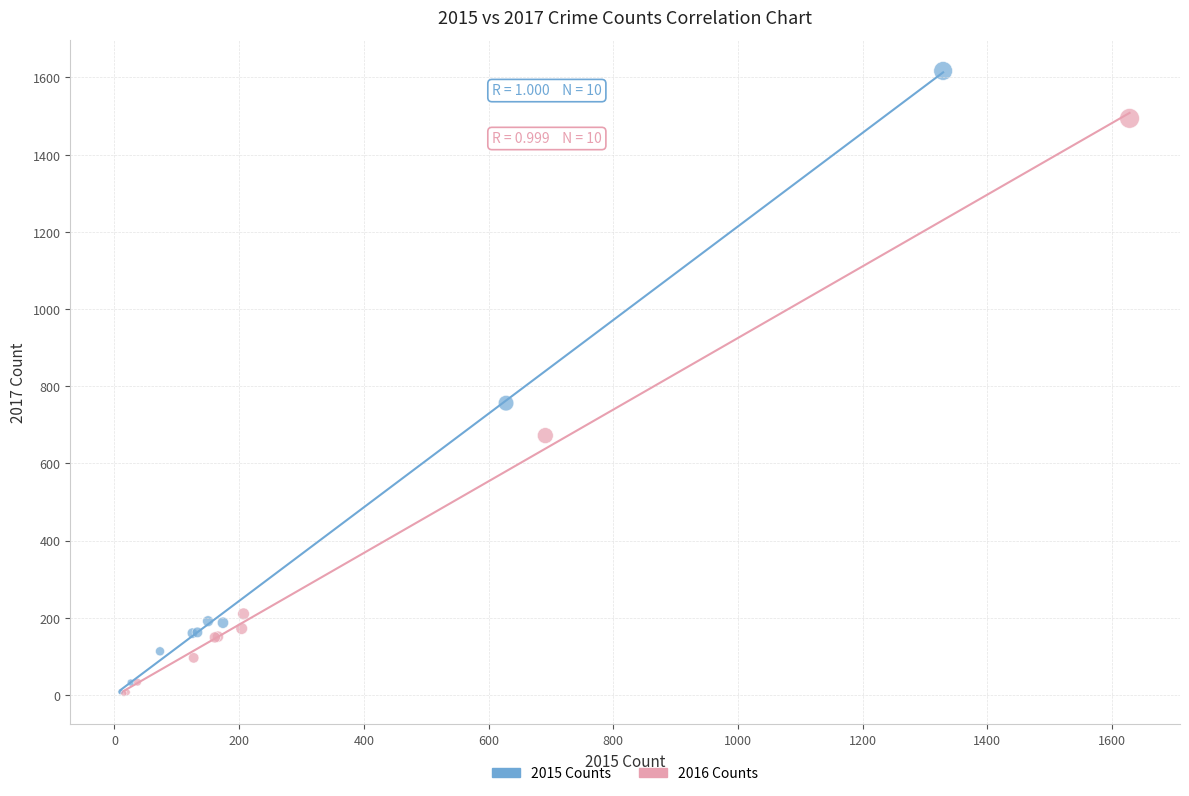

Which series has the widest spread of Y values?

2015 Counts